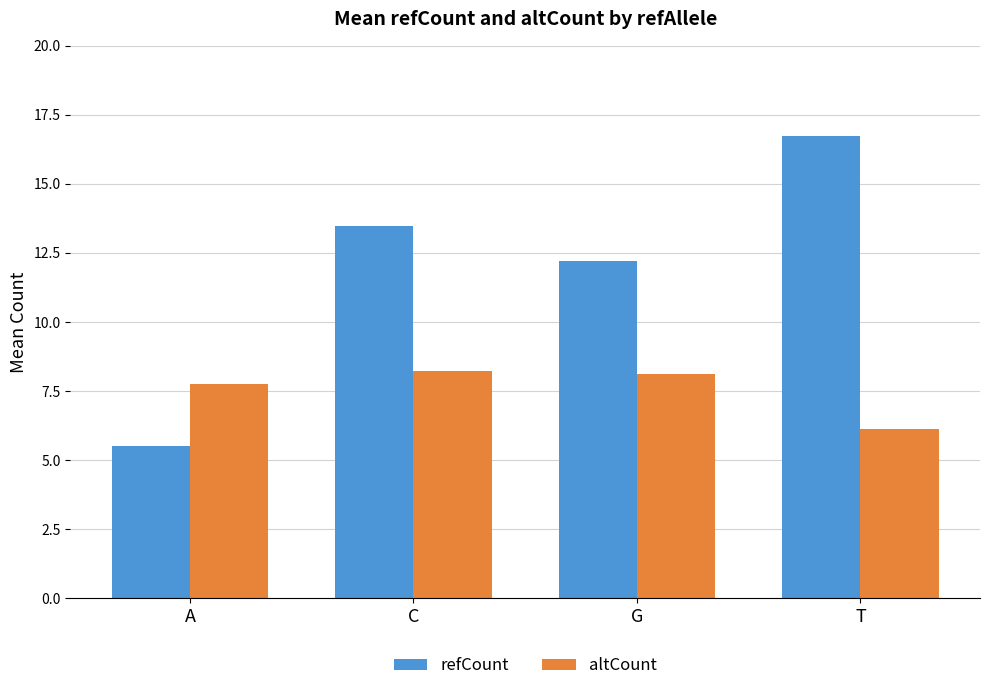

Is it true that refCount equals 29.7 at T?

False